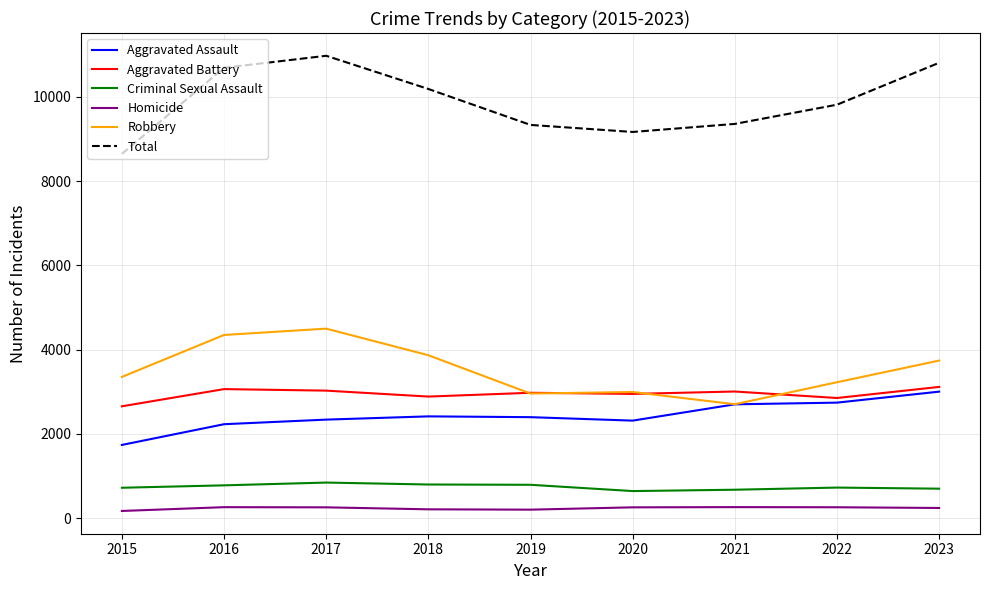

What is the sum of the Criminal Sexual Assault values at 2023 and 2015?

1426